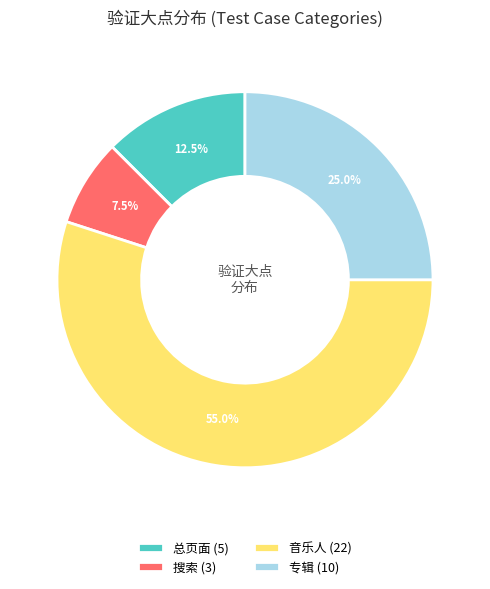

How many segments does this pie chart have?

4